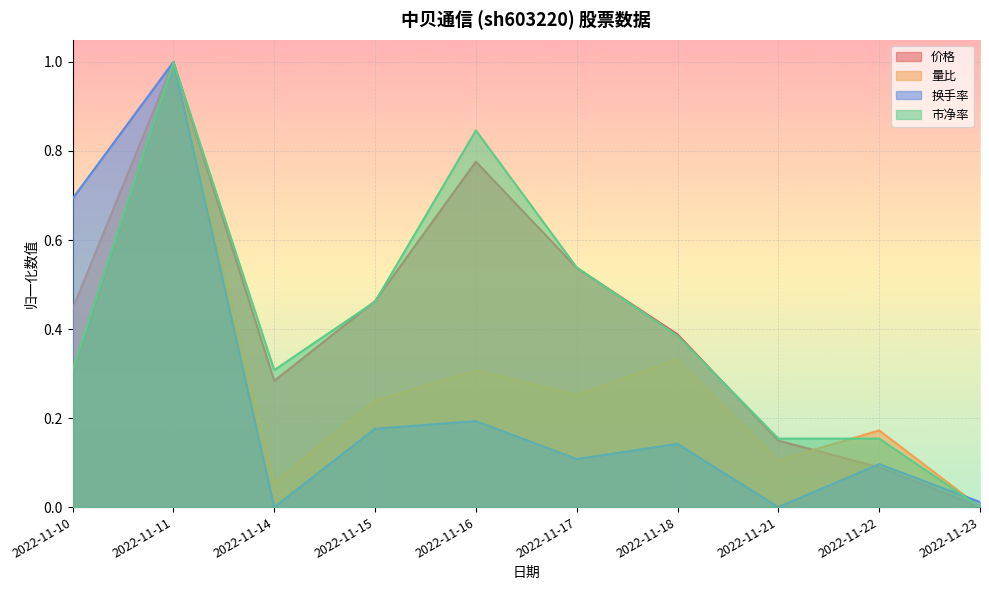

Which series has the widest spread of values?

量比